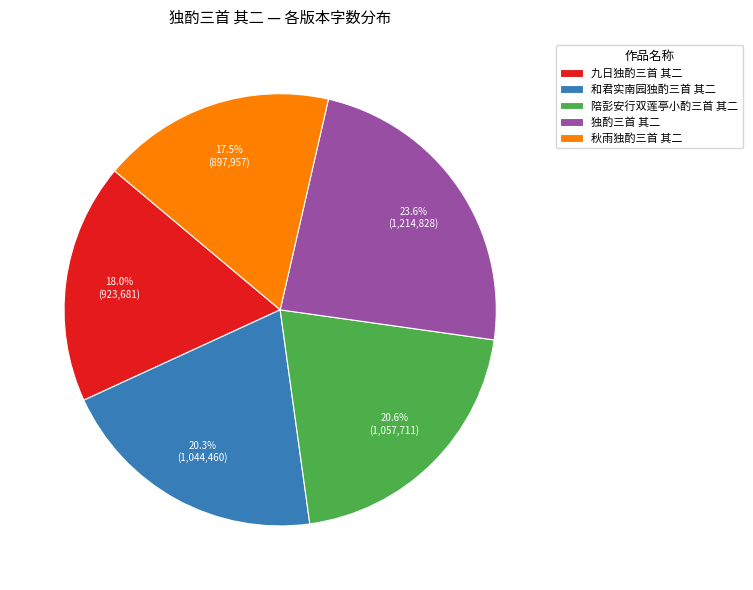

What is the ratio of the value at 和君实南园独酌三首 其二 to the value at 九日独酌三首 其二?

1.1